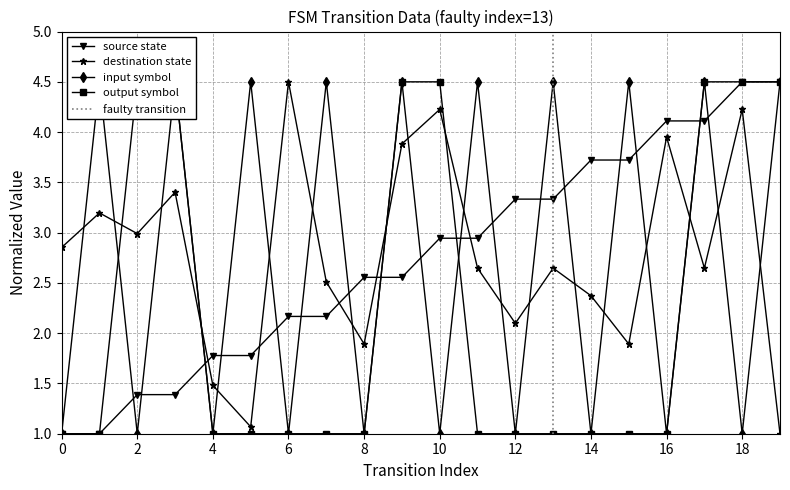

Which category has the highest value in the output_symbol series?

2